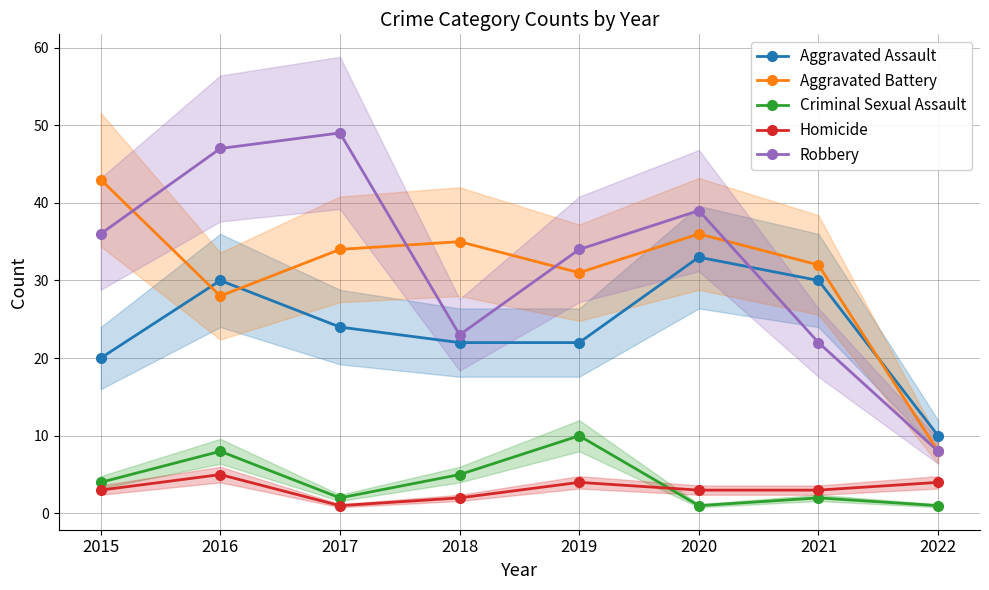

True or false: Aggravated Battery and Criminal Sexual Assault cross at least once.

False